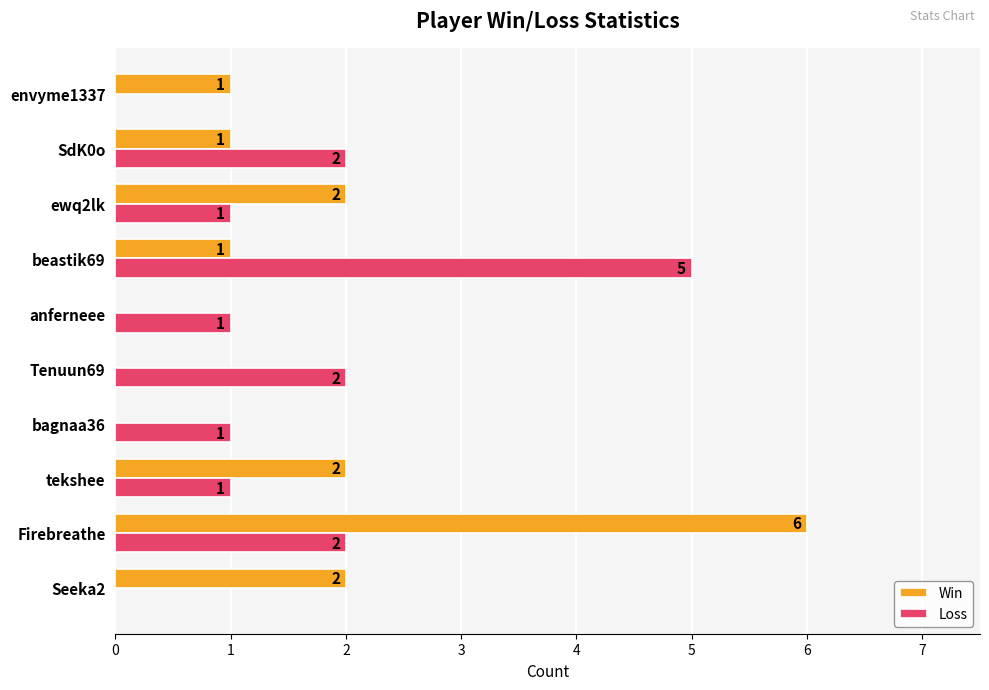

True or false: Win has a value of 1 at SdK0o.

True